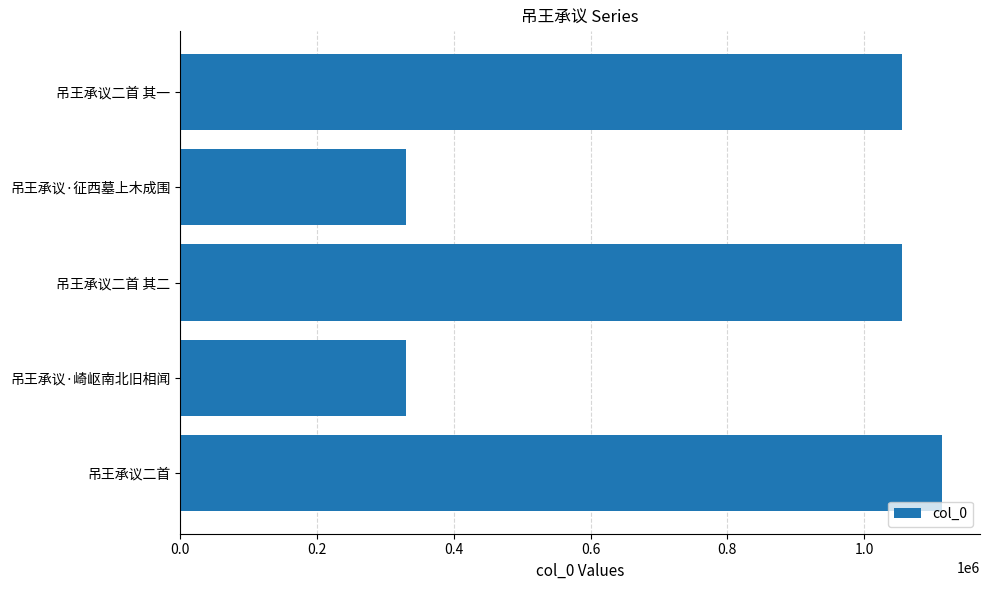

Is it true that the value at 吊王承议二首 其一 is 1055794?

True